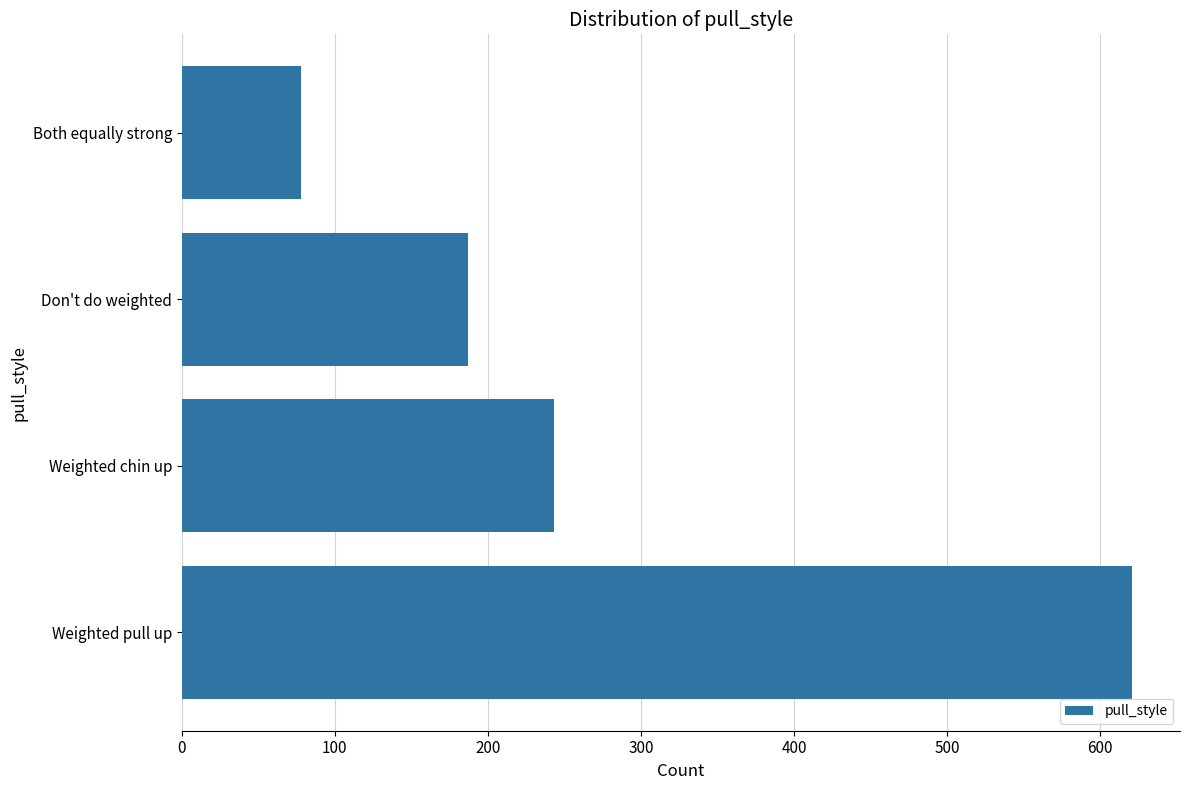

Reading bottom to top, list all the values displayed in this chart.

621	243	187	78